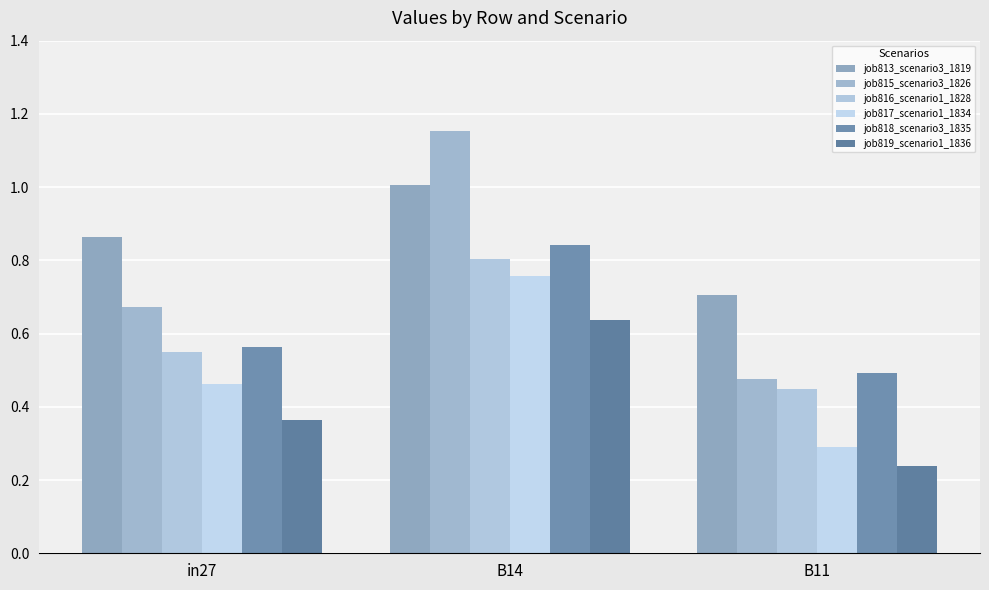

What is the value of the job817_scenario1_1834 bar at the 1st from the left?

0.5